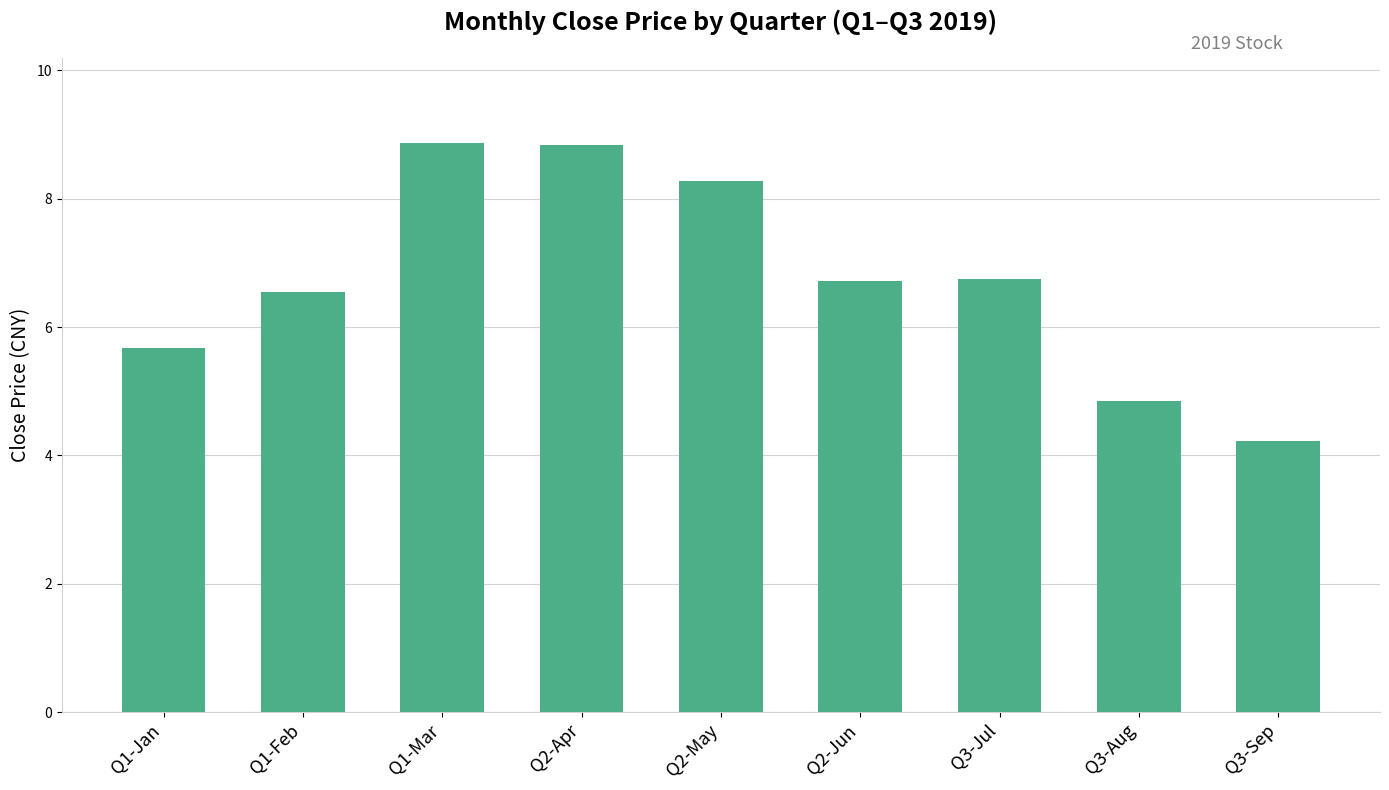

Where is the data nearest to the value 6?

Q1-Jan